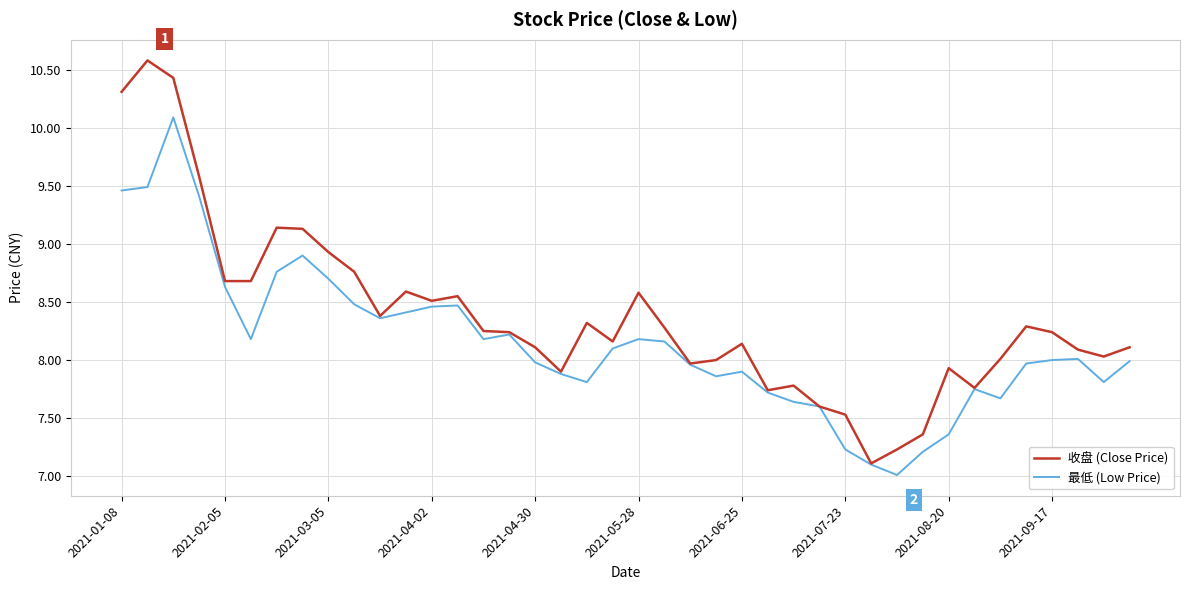

Rank the series by their average value, from lowest to highest.

最低 (Low Price), 收盘 (Close Price)